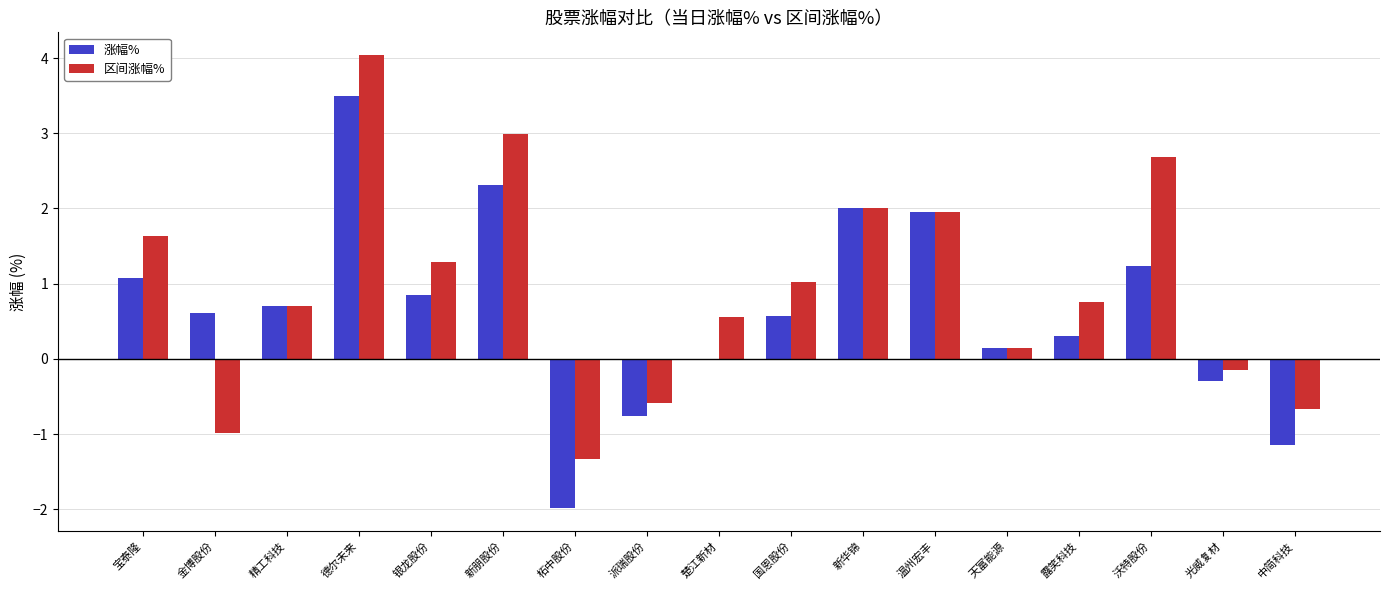

At which category is the sum across all series the highest?

德尔未来